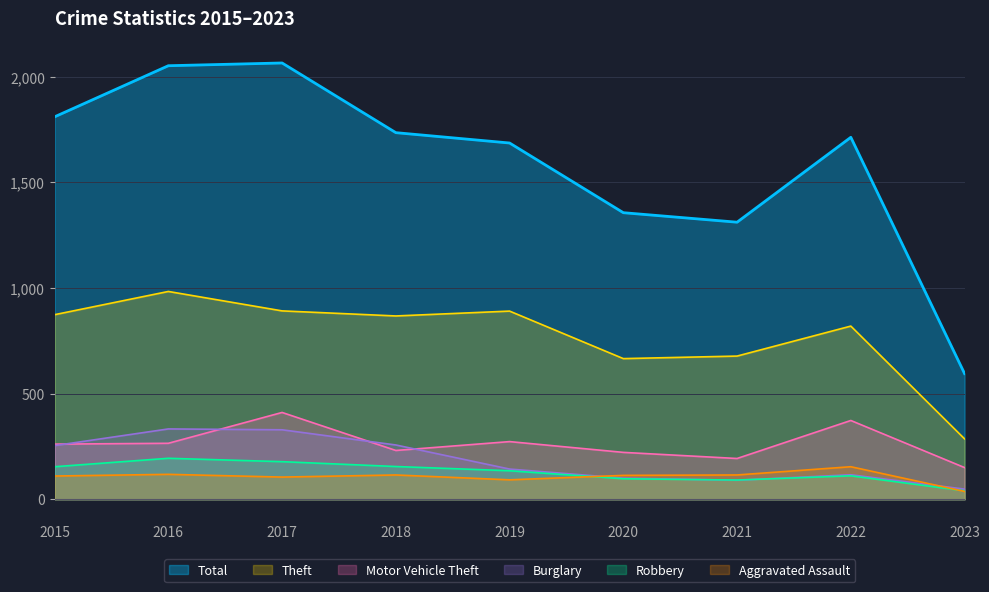

Where is the first local maximum for Aggravated Assault?

2016